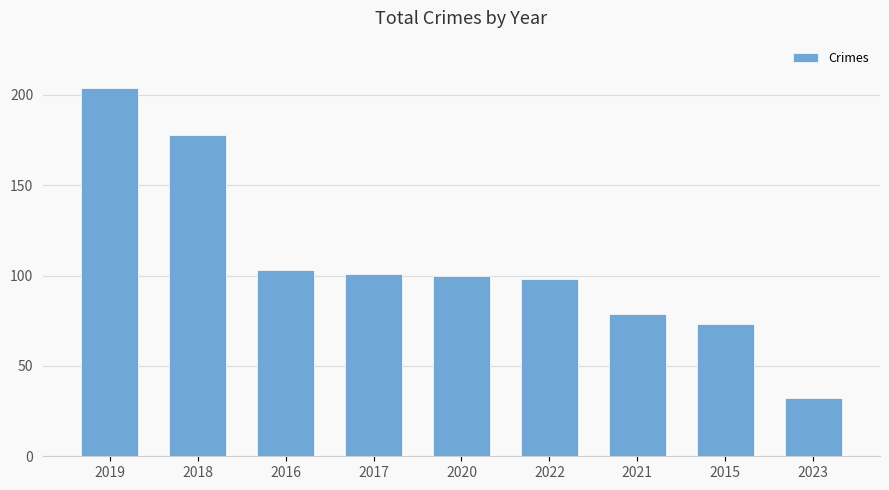

Which has a higher value, 2016 or 2018?

2018